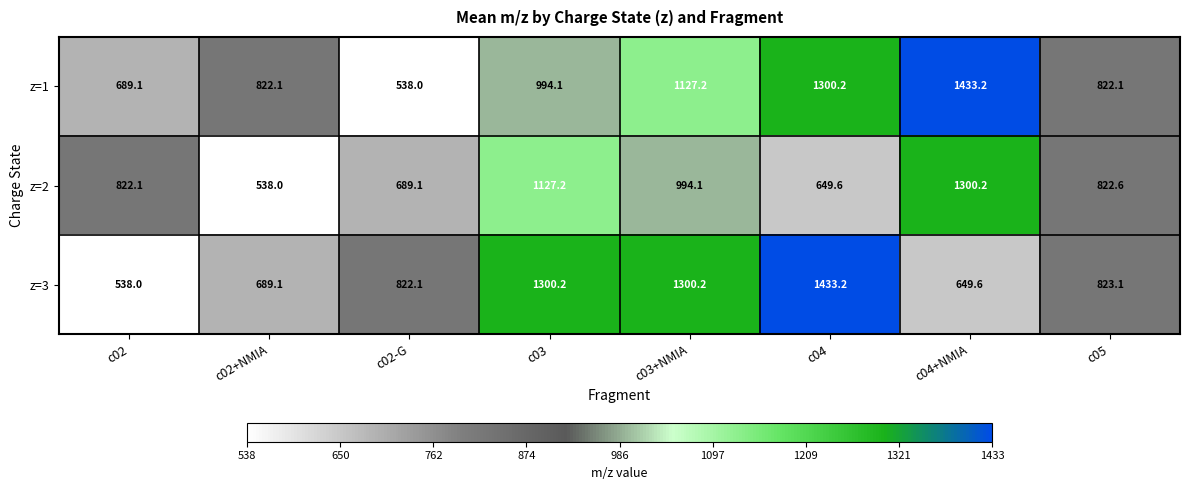

List the series in order of their overall mean, highest first.

z=1, z=3, z=2